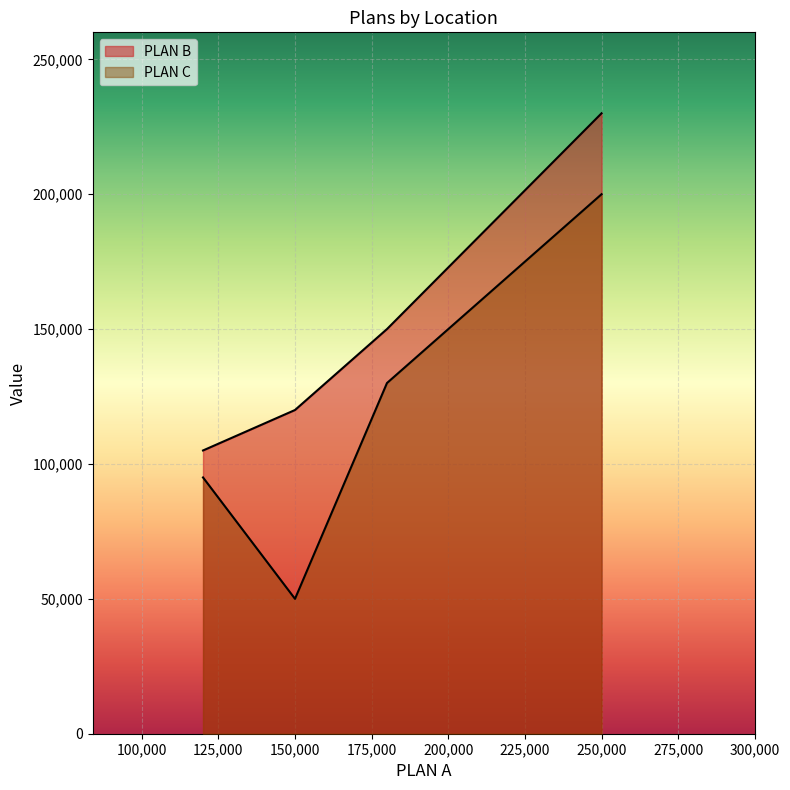

True or false: PLAN B and PLAN C cross at least once.

False